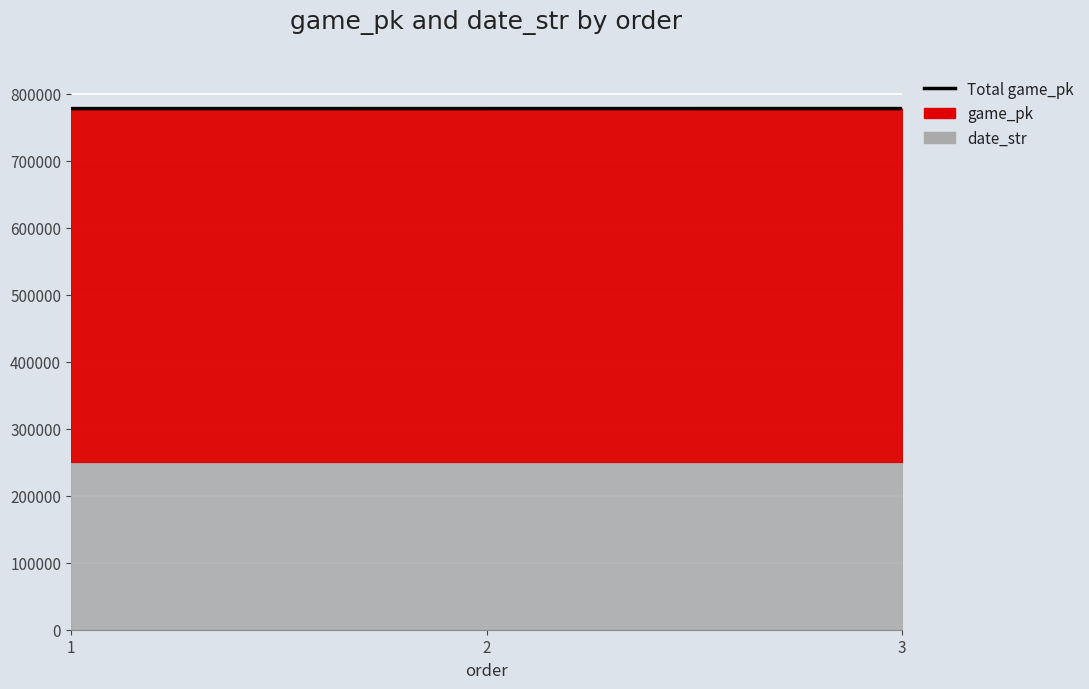

Does the chart display data point markers on the line(s)?

No